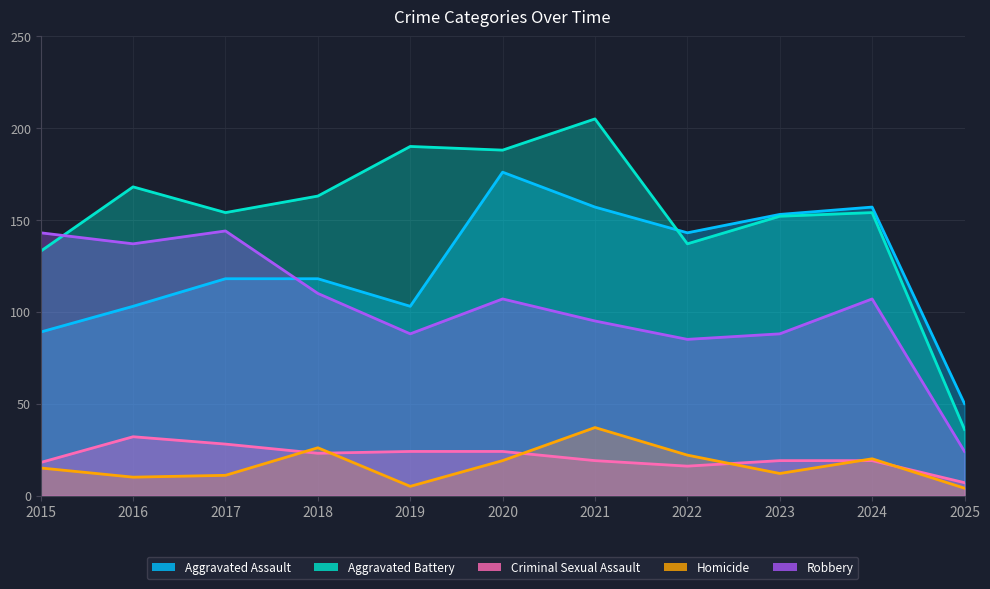

What is the value of the Robbery point at the 7th from the left?

95